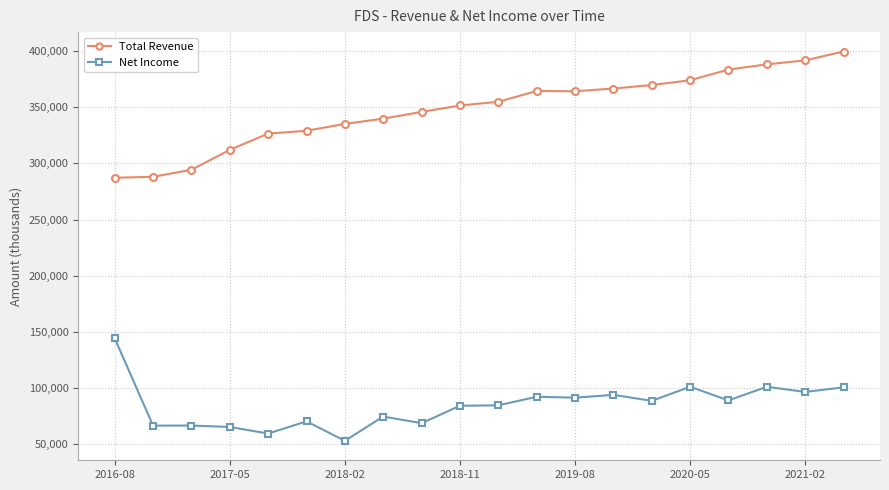

Which series has the widest spread of values?

Total Revenue